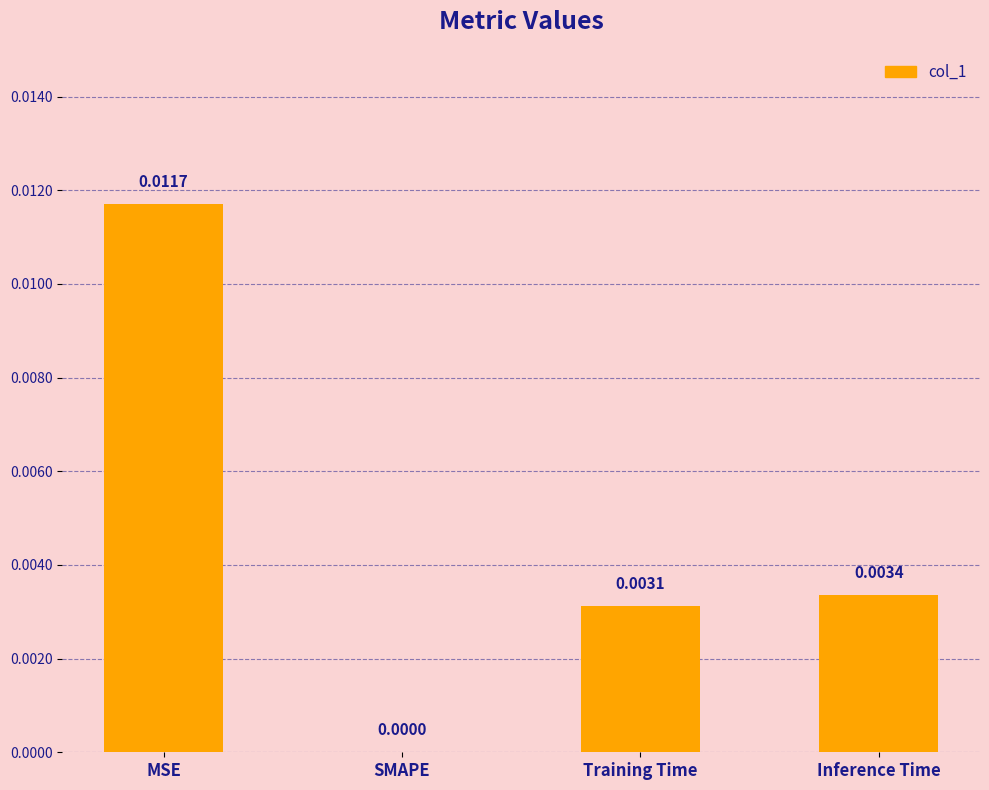

Which has a higher value, Training Time or MSE?

MSE